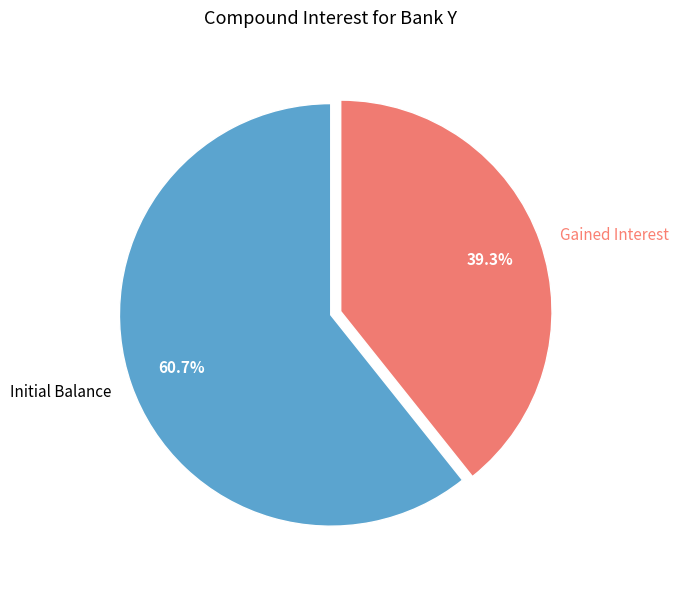

Do Initial Balance and Gained Interest together represent more than half of the pie?

Yes